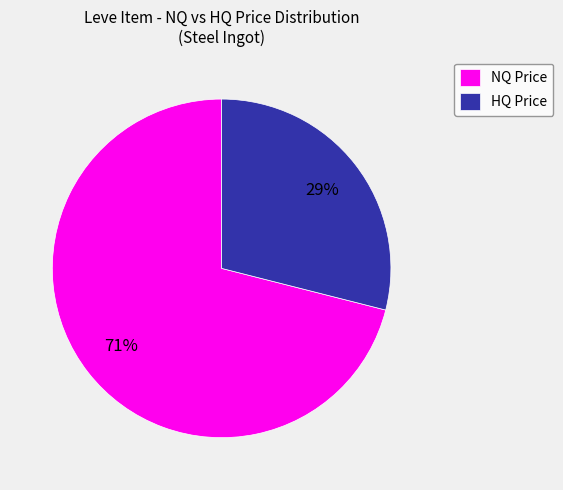

Which category has the smallest portion of the pie?

HQ Price